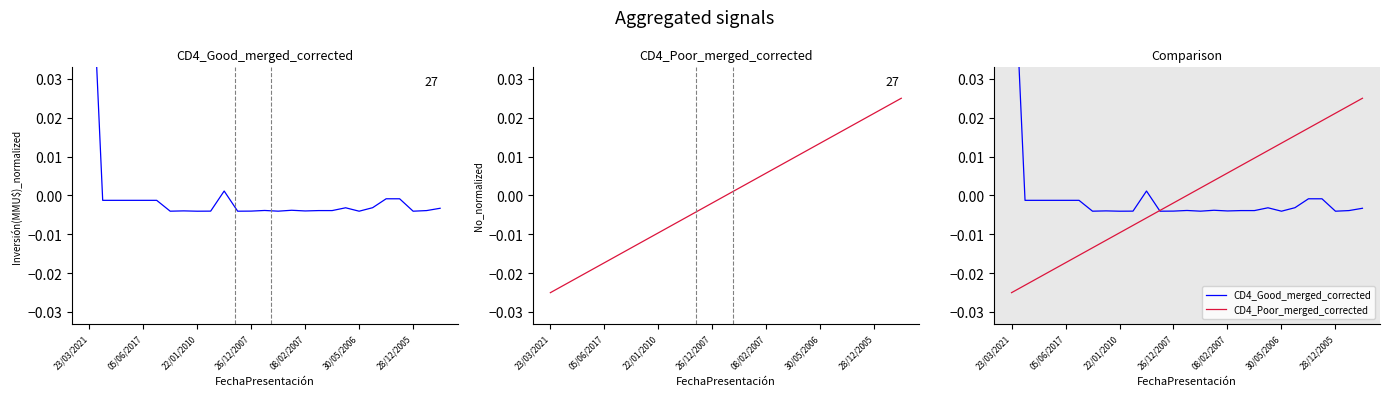

How many data points in CD4_Good_merged_corrected are less than 0?

25